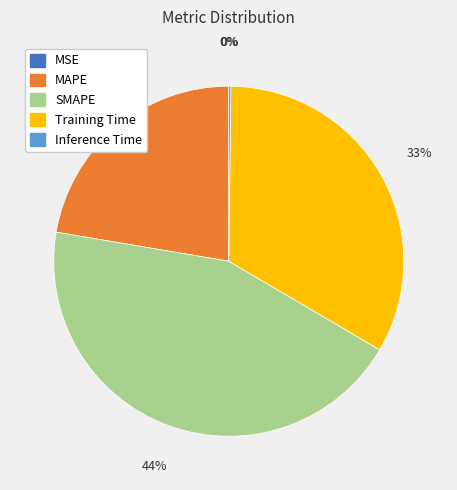

Is SMAPE the majority of the pie?

No